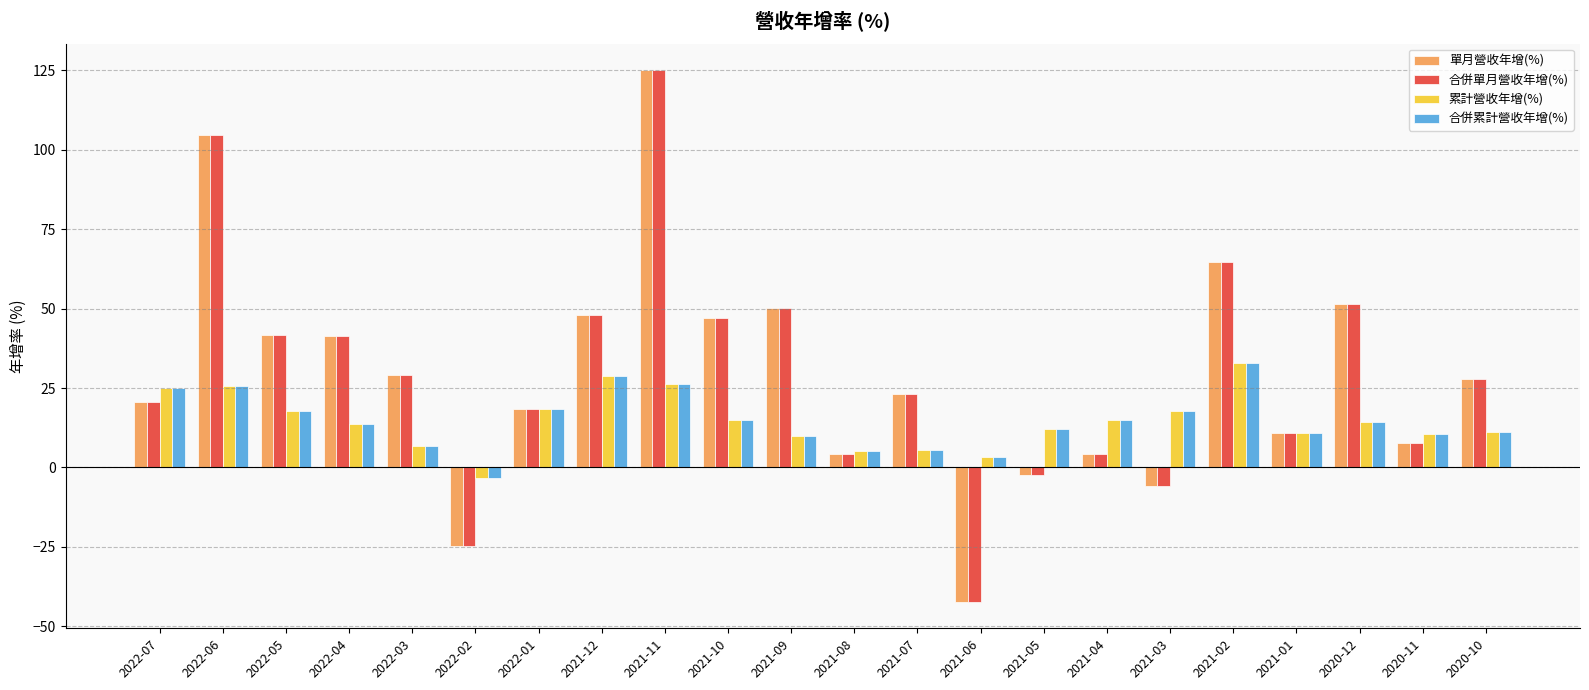

What is the difference between the highest and lowest values at 2021-12?

19.0